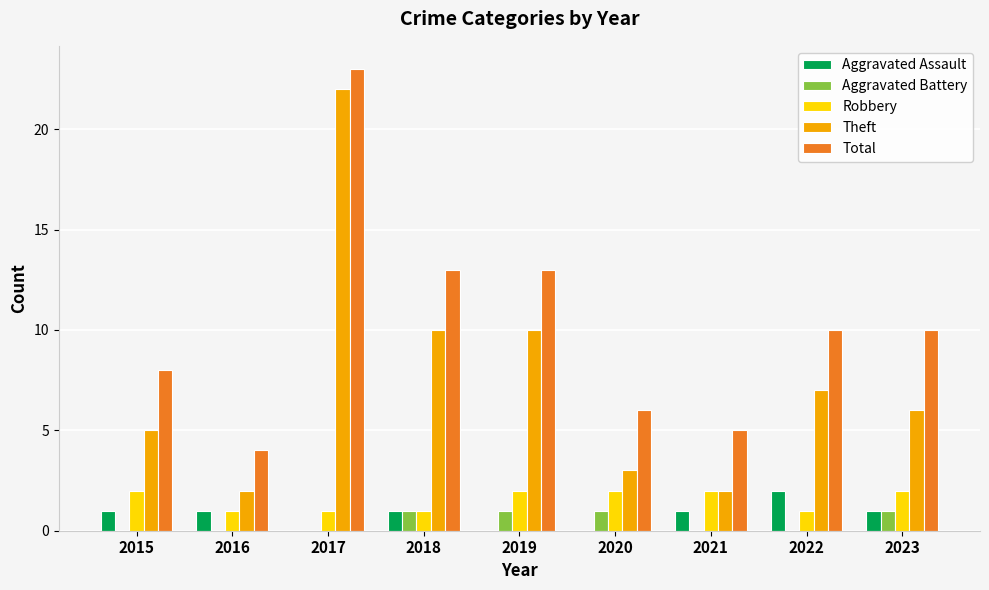

The Aggravated Assault series shows 0 at 2021. True or false?

False